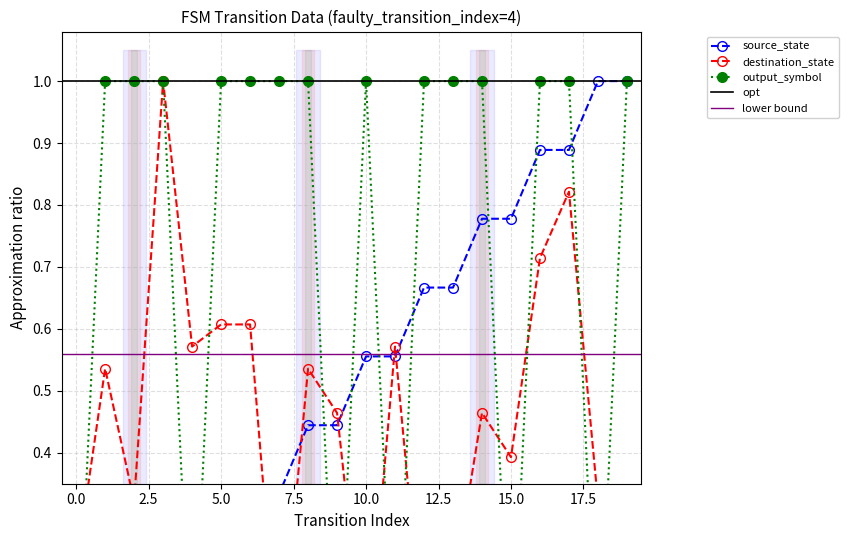

What is the difference between the second highest and minimum values in the destination_state series?

0.8